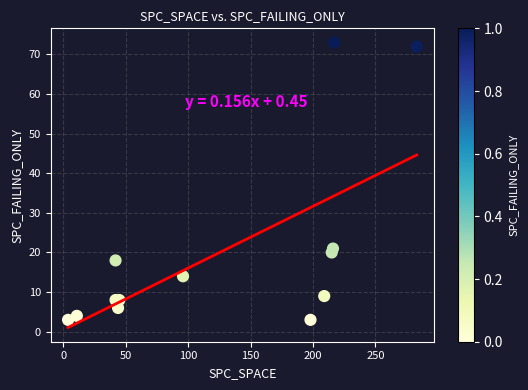

What Y value in the scatter plot is closest to 38?

21